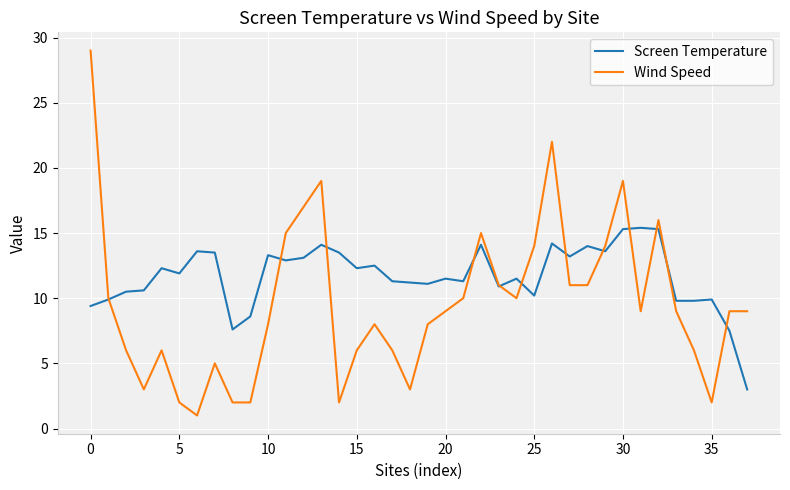

How many intersections are there between Wind Speed and Screen Temperature?

12